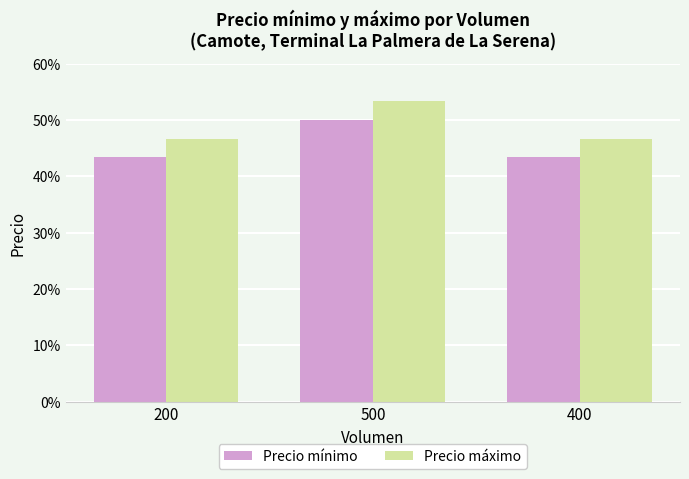

What are all the series names shown in the legend?

Precio mínimo, Precio máximo